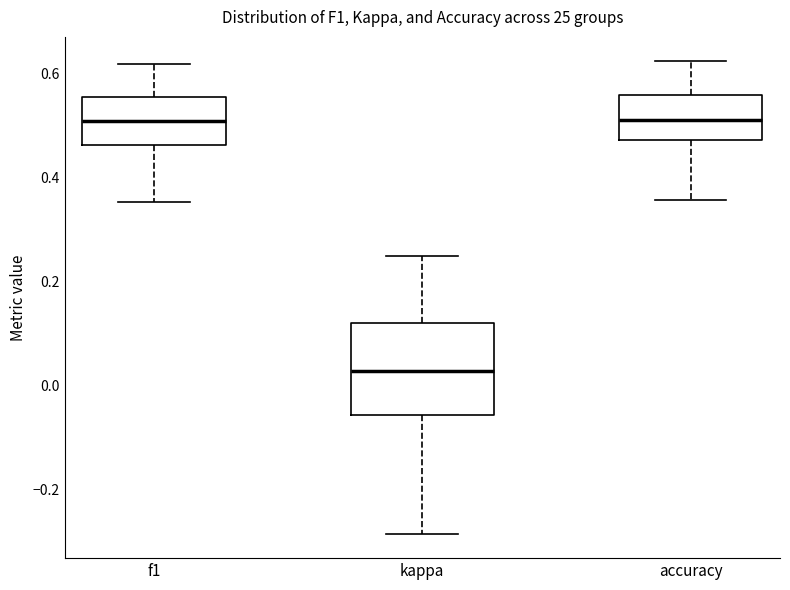

Reading left to right, read every box against the y-axis: the position of its median line, the range the box covers, and the ends of its whiskers. The values are not printed on the chart, so give them approximately, as read against the axis.

f1: median 0.50, box 0.46 to 0.56, whiskers 0.36 to 0.62
kappa: median 0.02, box -0.06 to 0.12, whiskers -0.28 to 0.26
accuracy: median 0.52, box 0.48 to 0.56, whiskers 0.36 to 0.62